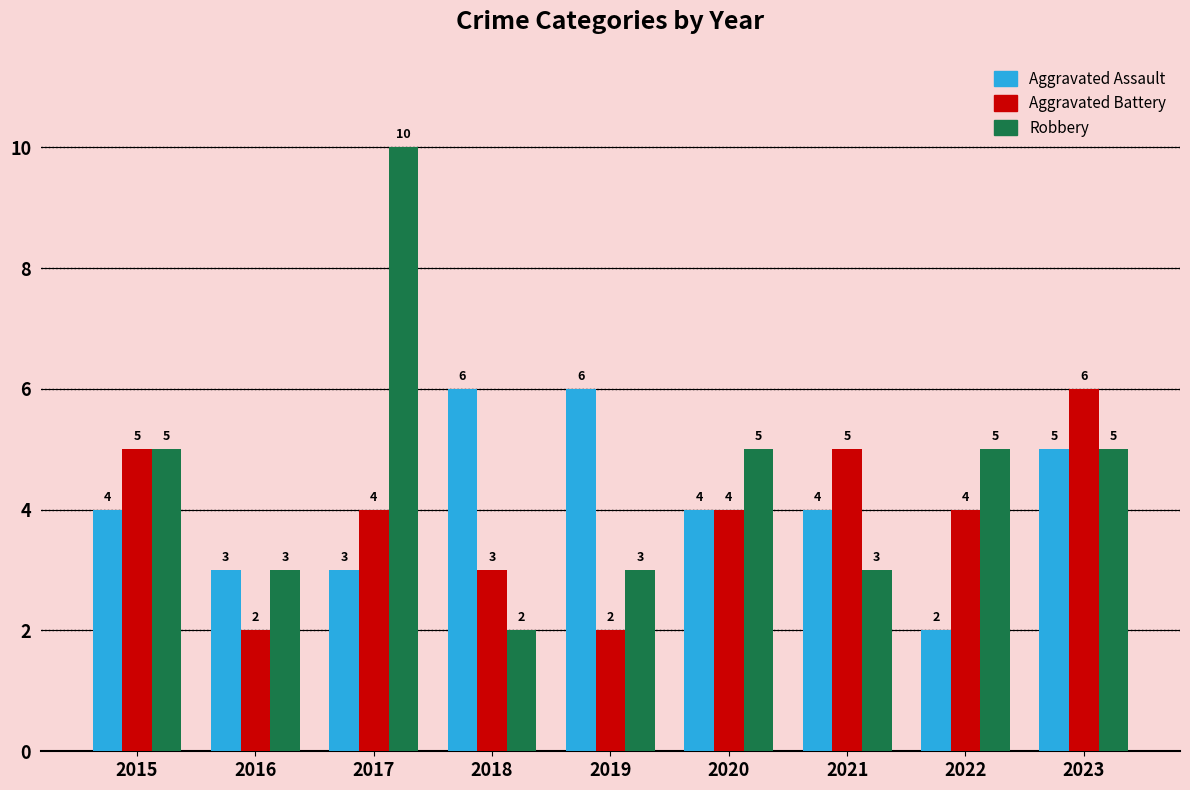

Count the Robbery values in the range 3 to 5.

7